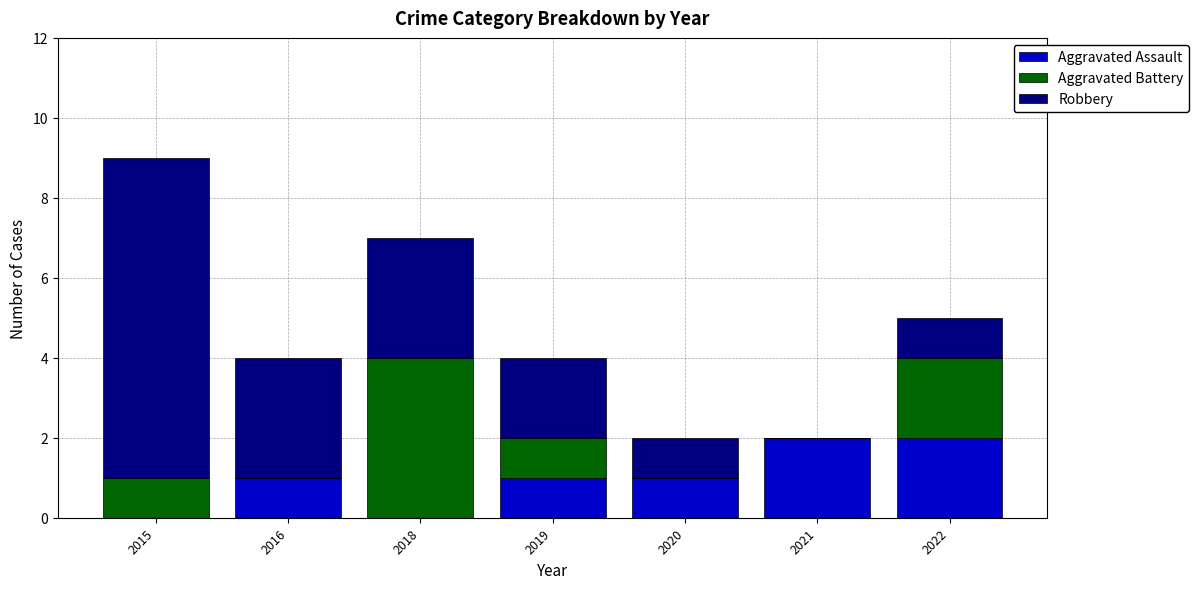

What is the average value of the Aggravated Assault series?

1